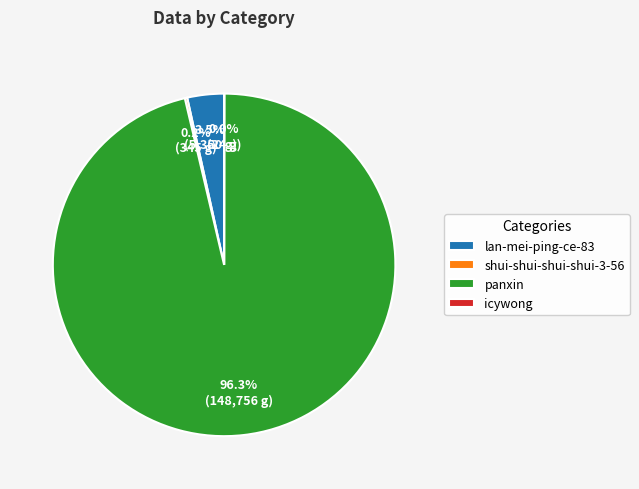

How much of the chart is everything except panxin?

3.7%